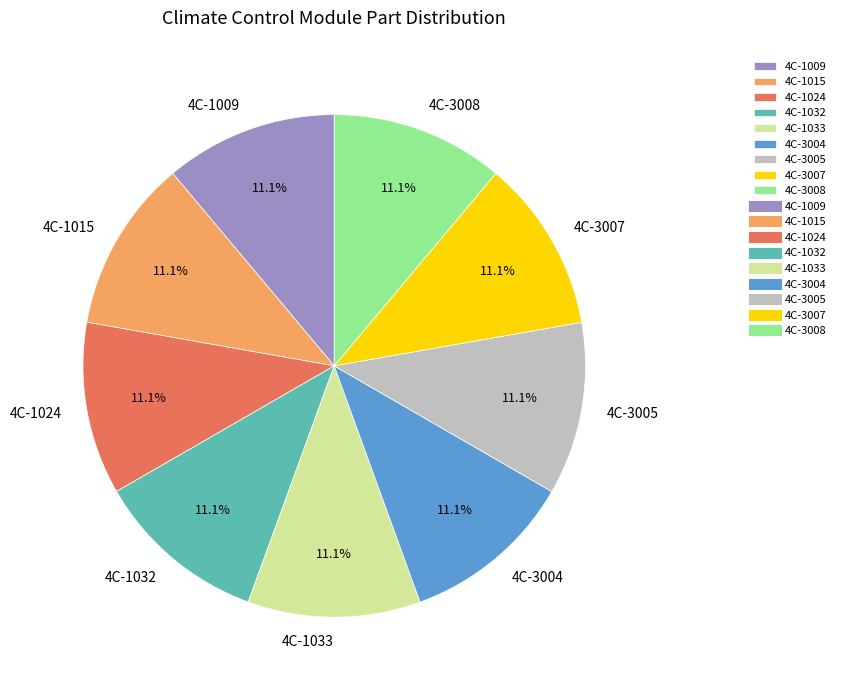

Does 4C-3004 account for over 50% of the chart?

No